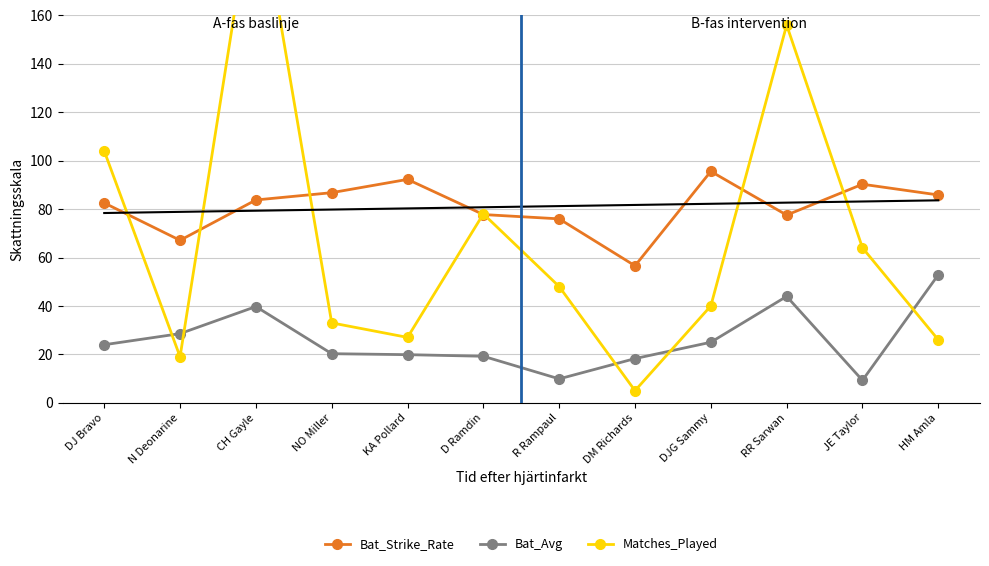

What is the label of the 12th point from the right?

DJ Bravo